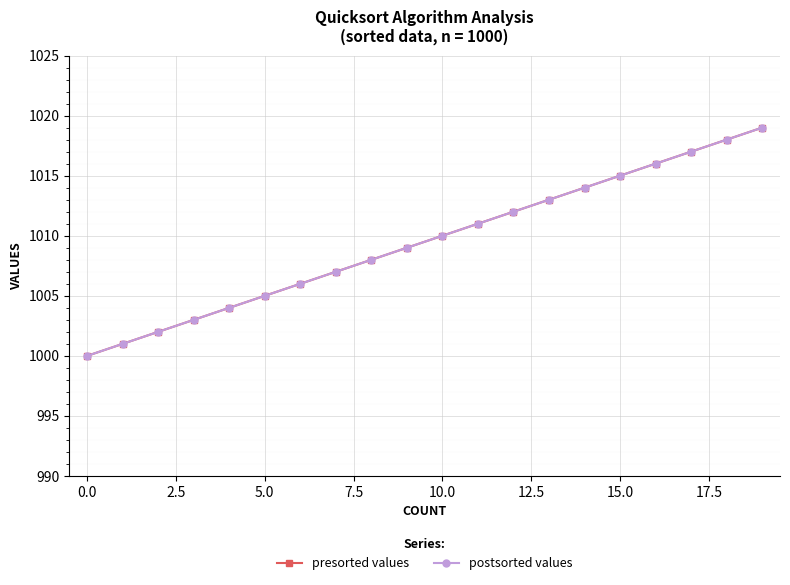

What are all the series names shown in the legend?

presorted values, postsorted values